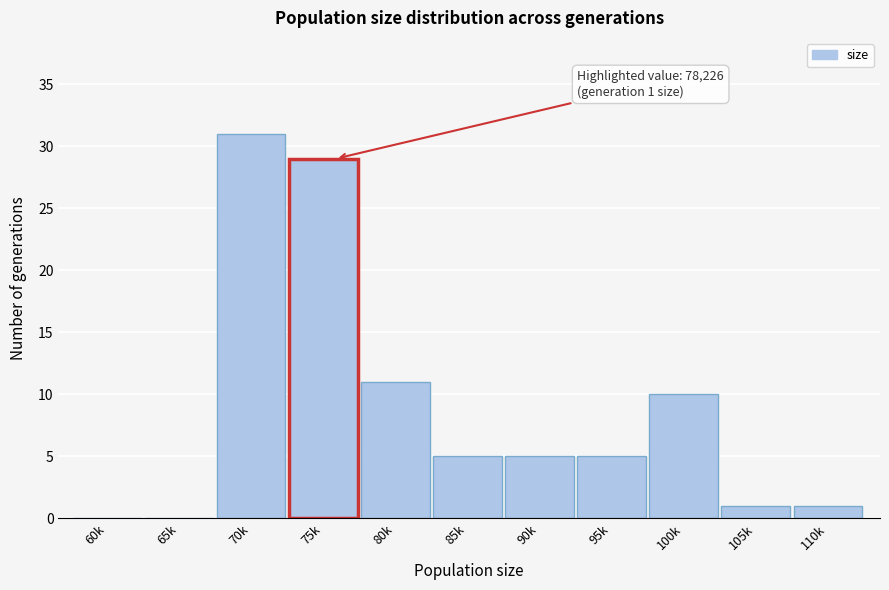

Reading left to right, list all the values displayed in this chart.

60k=0	65k=0	70k=31	75k=29	80k=11	85k=5	90k=5	95k=5	100k=10	105k=1	110k=1